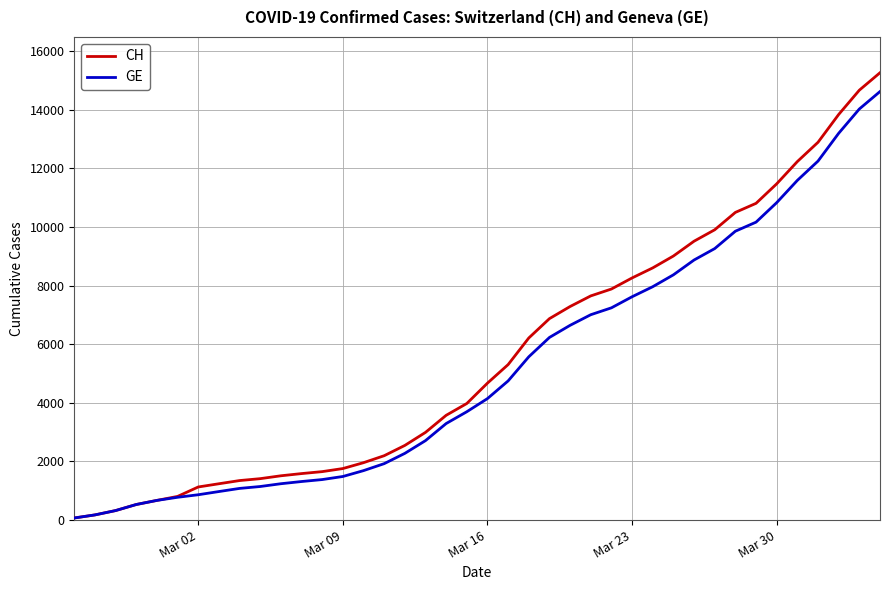

Which series has the largest range (max minus min)?

CH